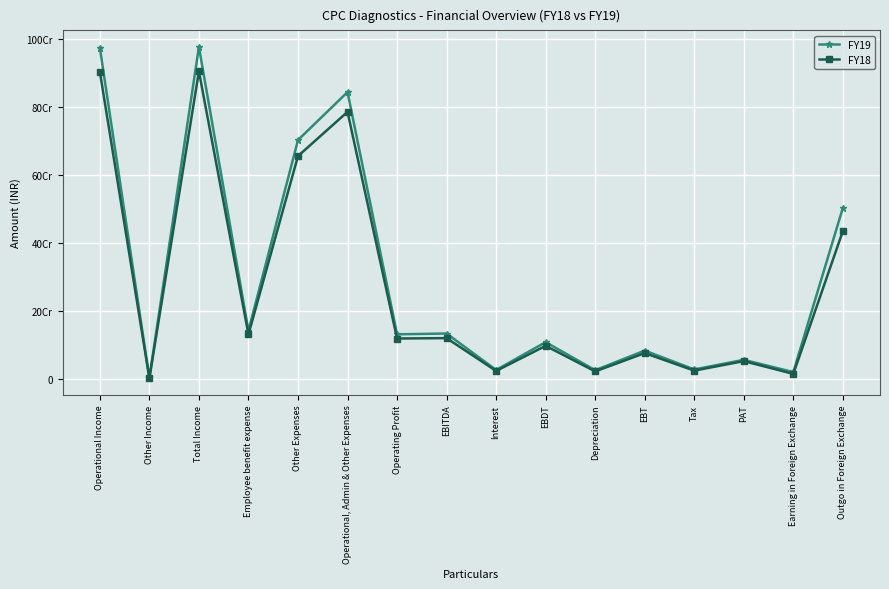

What is the average value of the FY19 series?

296388676